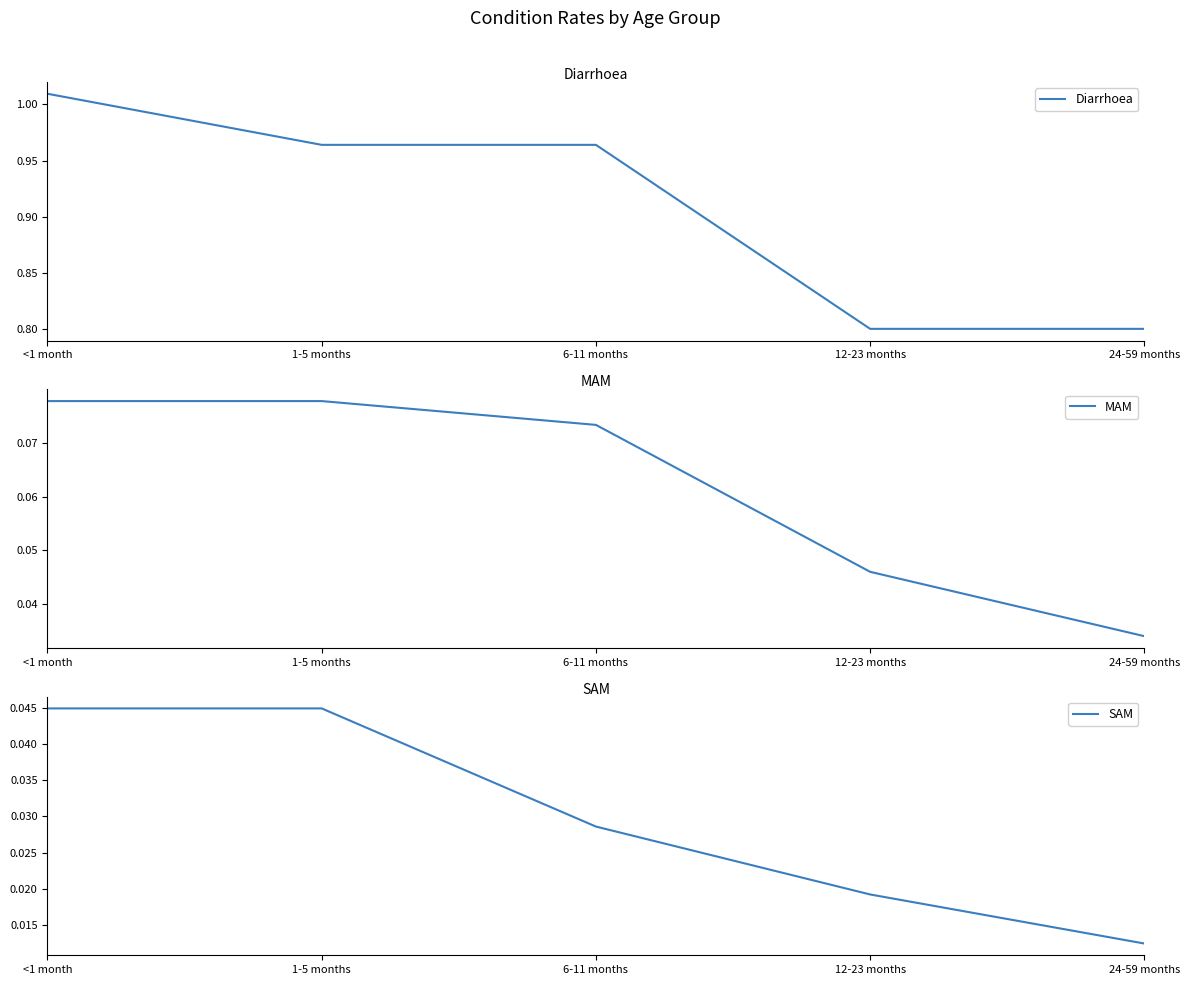

Which series has the widest spread of values?

Diarrhoea